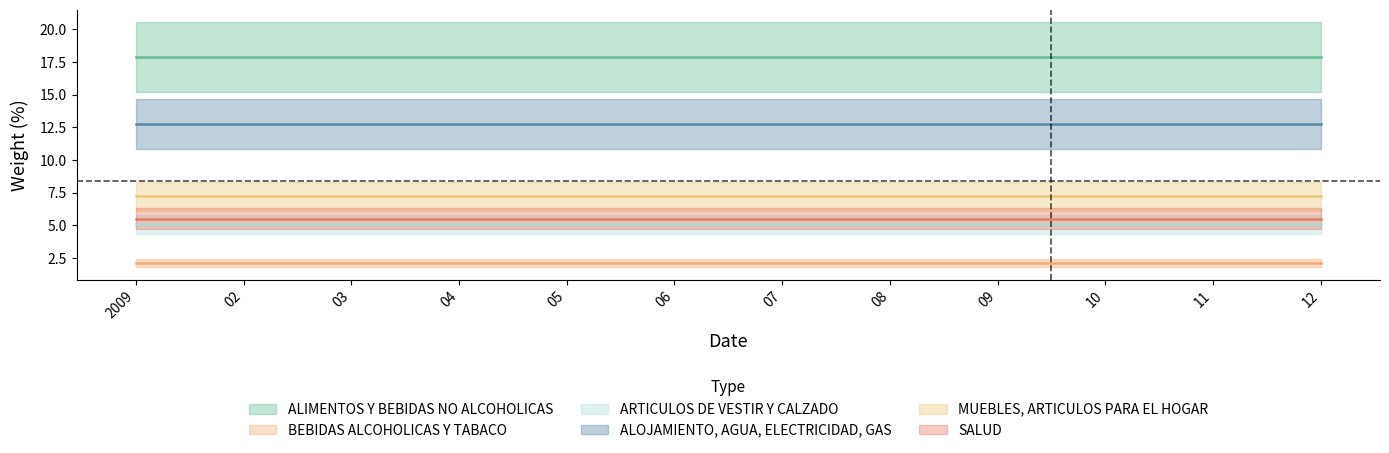

List the series in order of their peak value, highest first.

ALIMENTOS Y BEBIDAS NO ALCOHOLICAS, ALOJAMIENTO, AGUA, ELECTRICIDAD, GAS, MUEBLES, ARTICULOS PARA EL HOGAR, SALUD, ARTICULOS DE VESTIR Y CALZADO, BEBIDAS ALCOHOLICAS Y TABACO